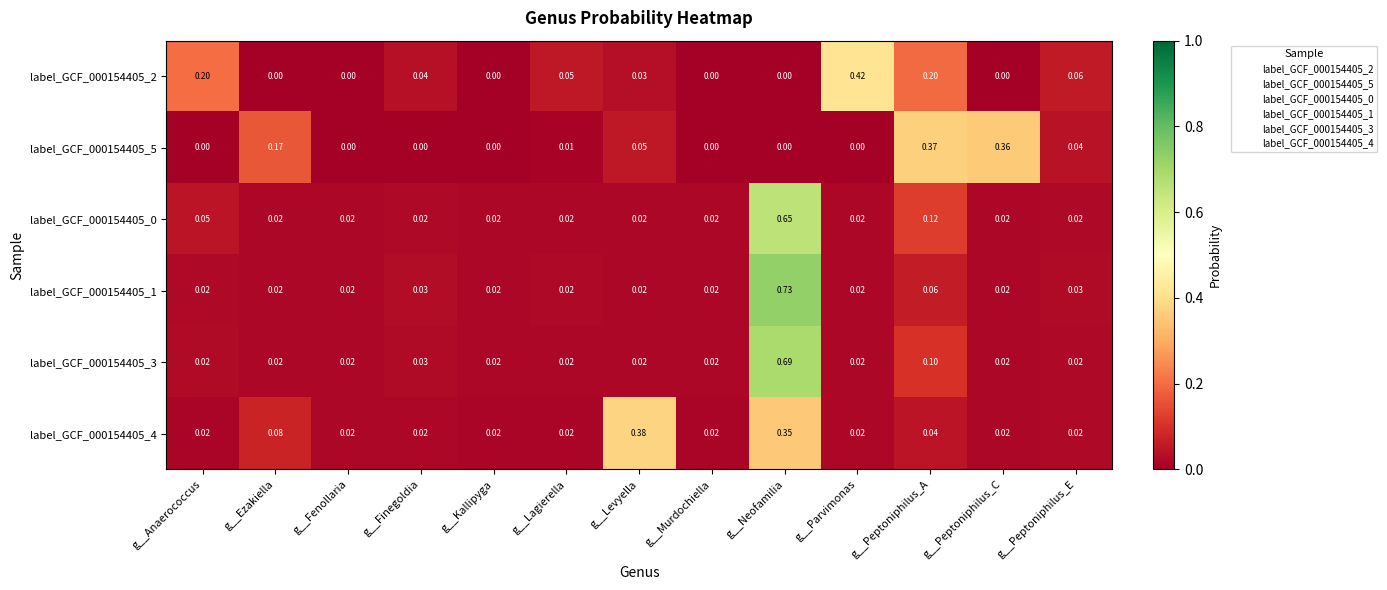

Is the value of label_GCF_000154405_5 at g__Parvimonas greater than the value of label_GCF_000154405_3 at g__Parvimonas?

No